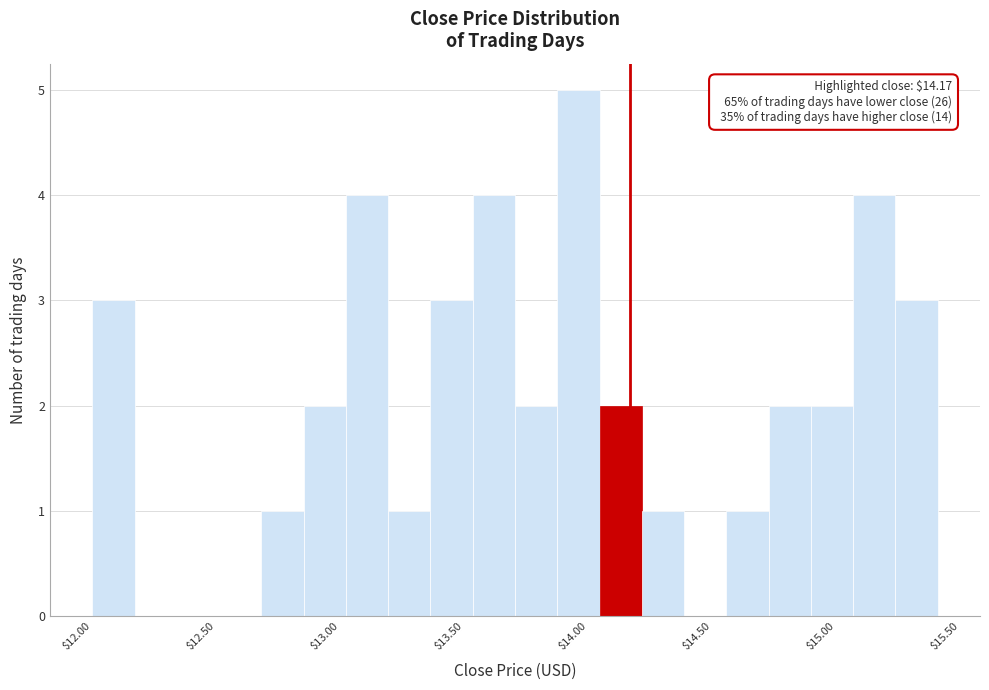

Read against the x-axis, roughly where is the centre of the tallest bar?

13.95